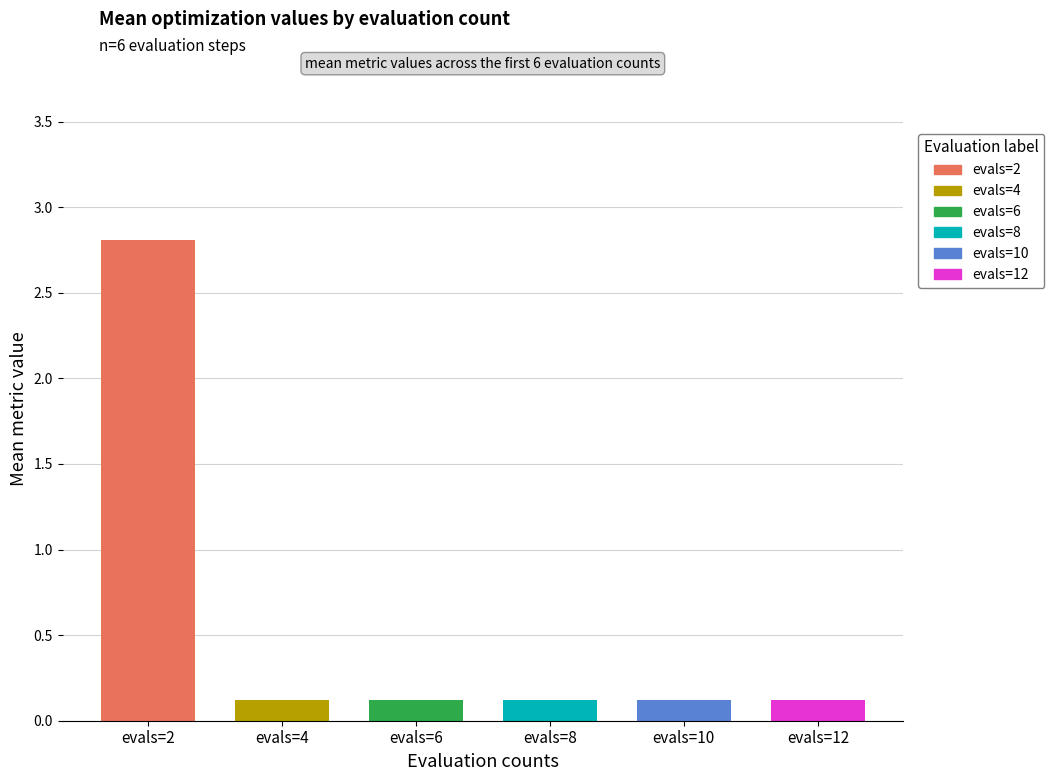

At which category does the chart reach its peak across all series?

evals=2